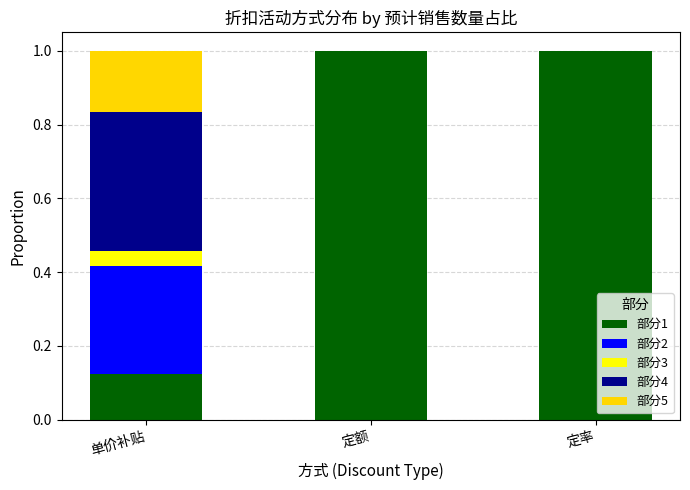

What is the maximum value for 部分1?

1.0